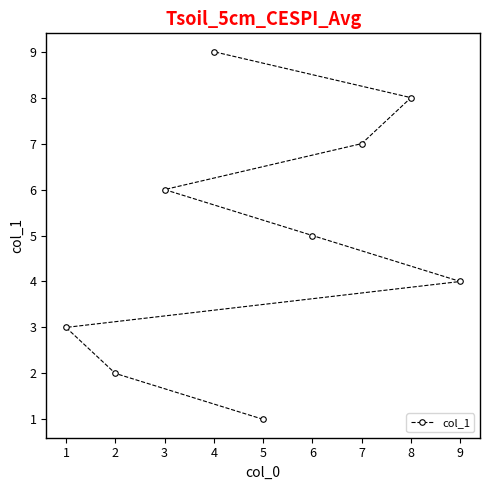

Is it true that the value at 9 is 4?

True